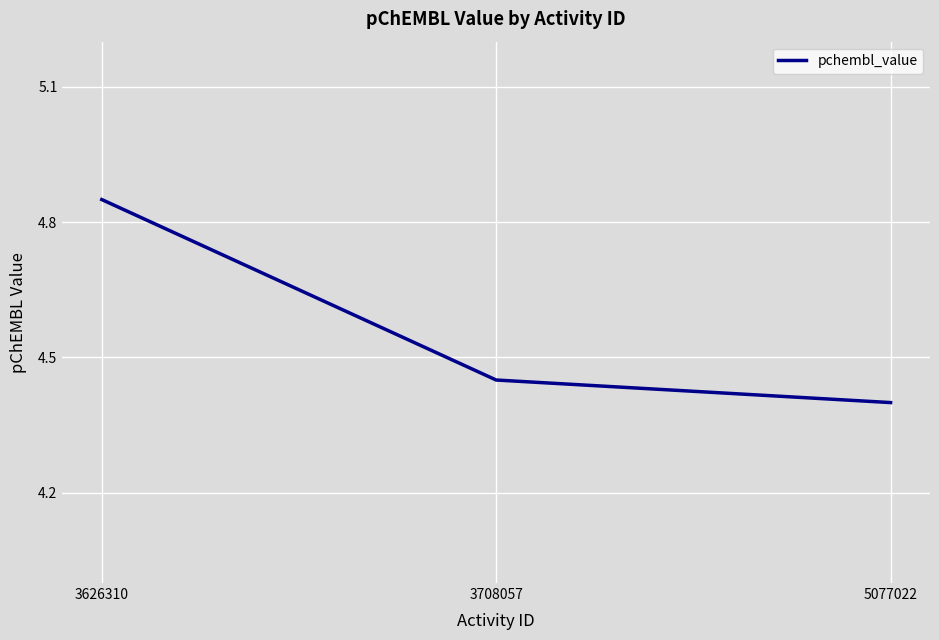

The chart shows a value of 7.0 at 3626310. True or false?

False